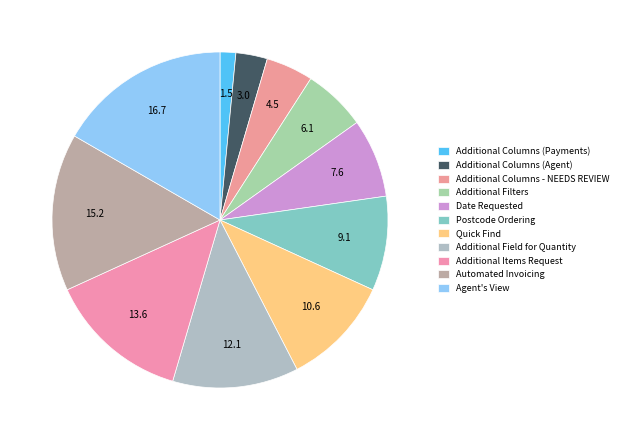

How many slices are in this pie chart?

11